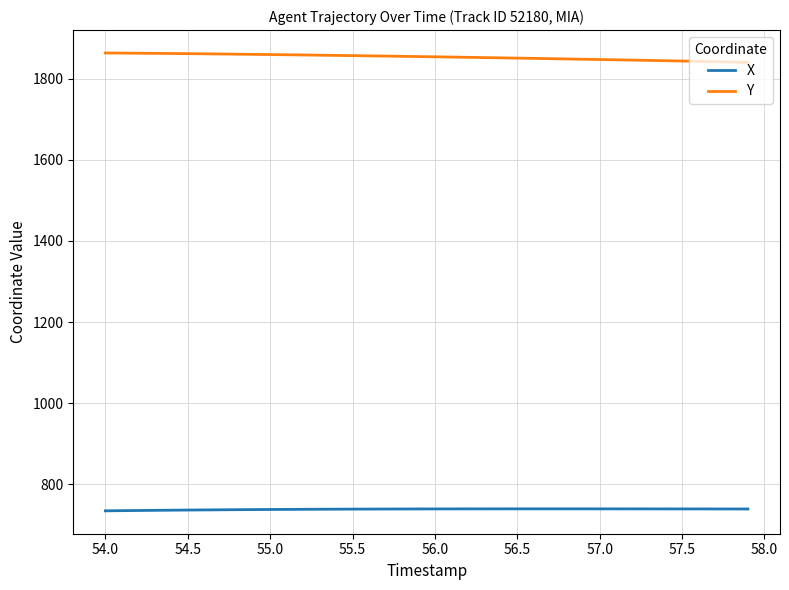

True or false: X and Y intersect in this chart.

False